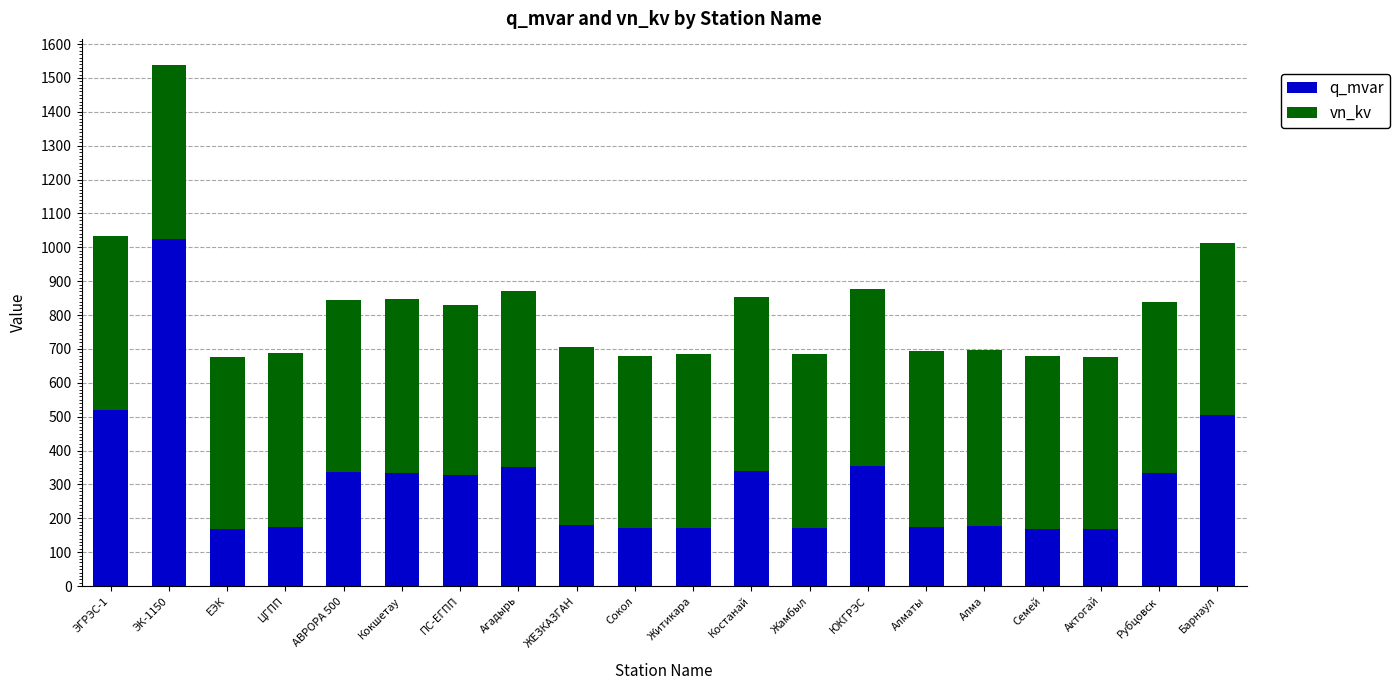

What is the sum of the q_mvar values at АВРОРА 500 and ЕЭК?

504.6